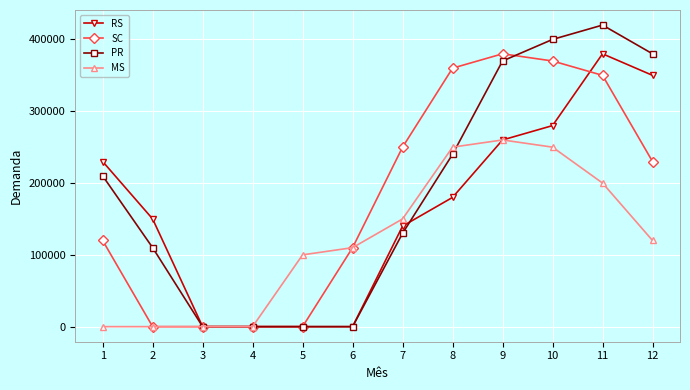

At how many categories does at least one series exceed 322903?

5